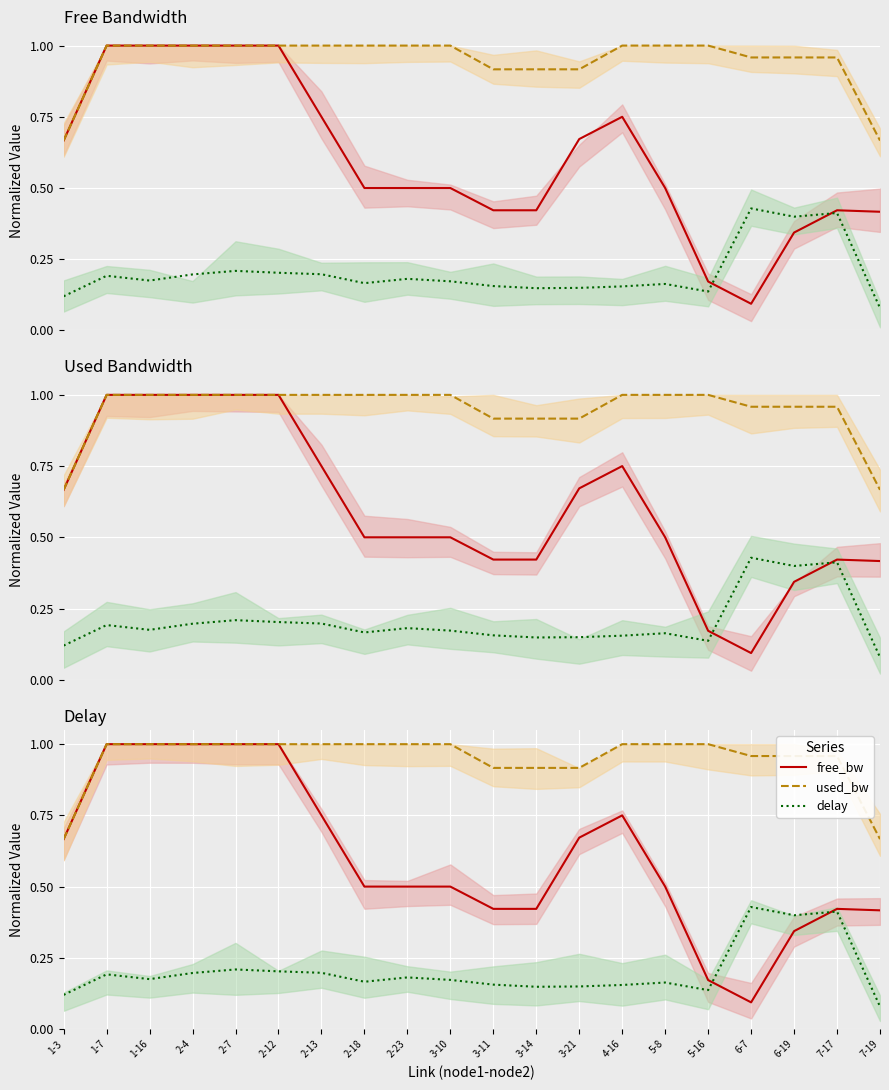

At which category does free_bw reach its first local valley?

3-14